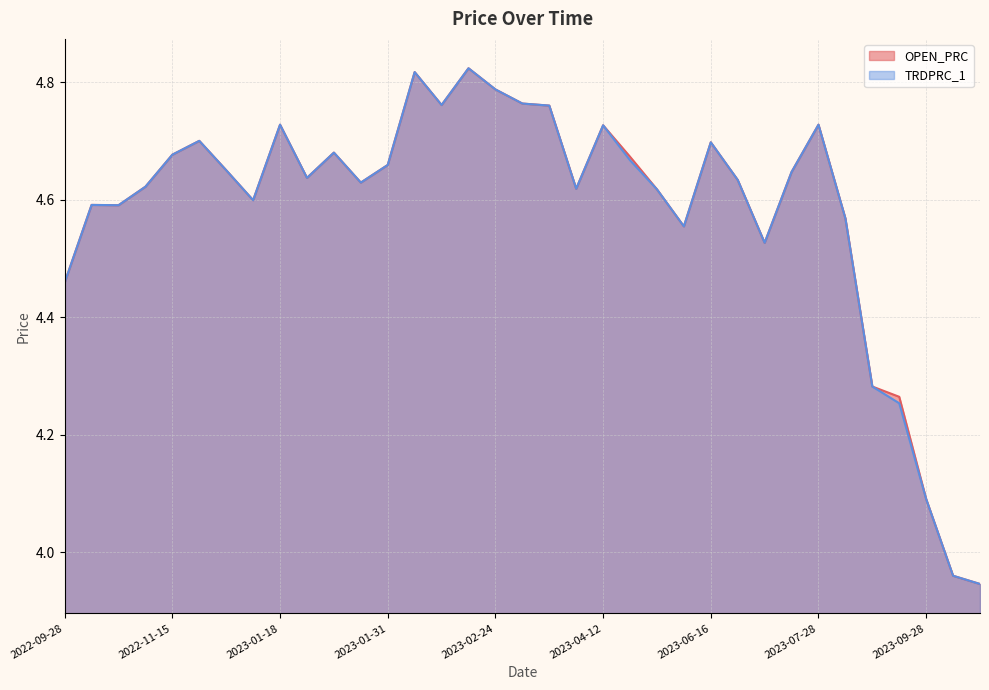

At which label does OPEN_PRC first exceed 4?

2022-09-28